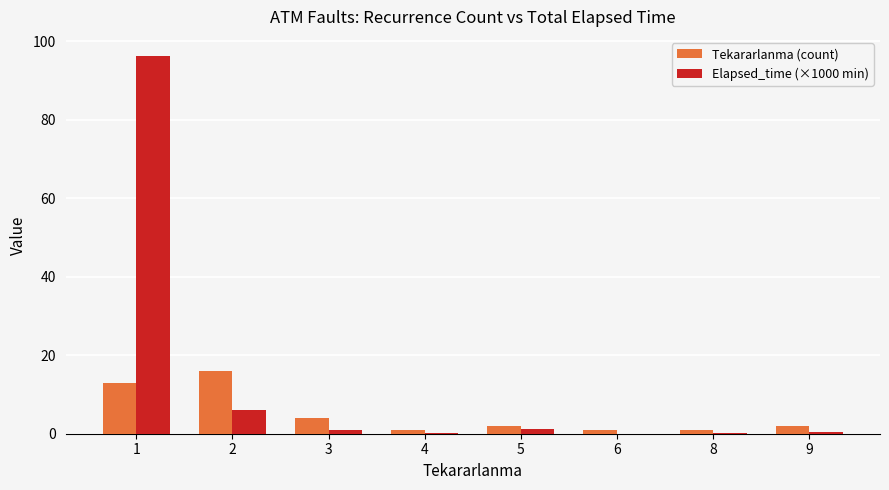

Are the bars horizontal?

No